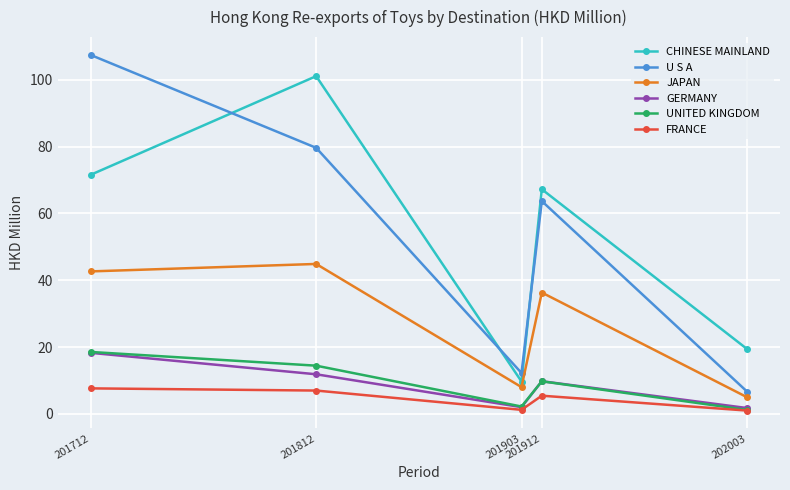

True or false: FRANCE has a value of 12.2 at 201712.

False